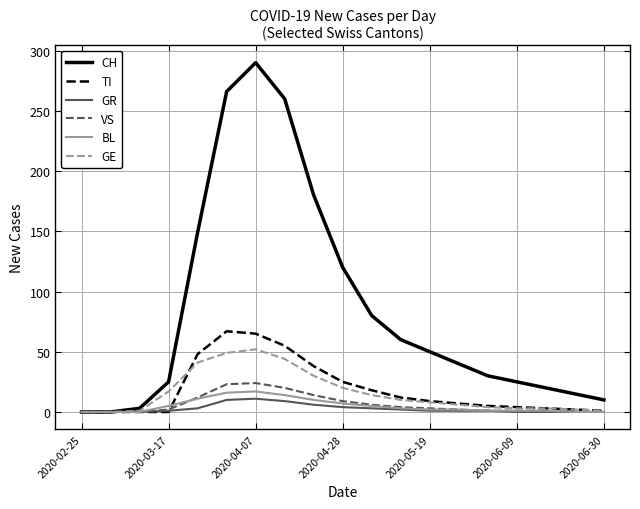

Which series has the largest total across all categories?

CH